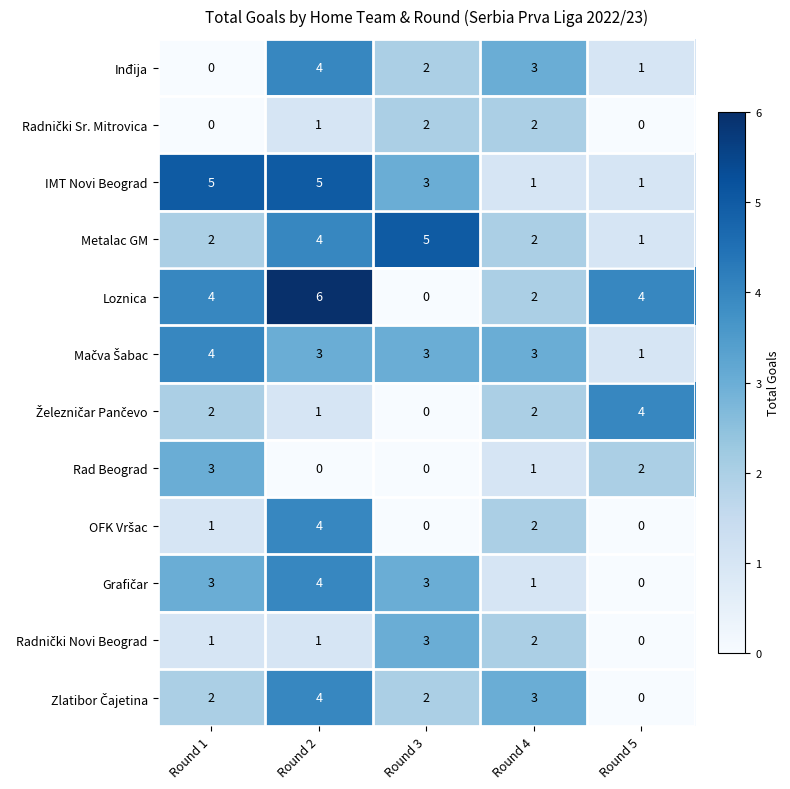

The value of Rad Beograd at Round 3 is -2. True or false?

False